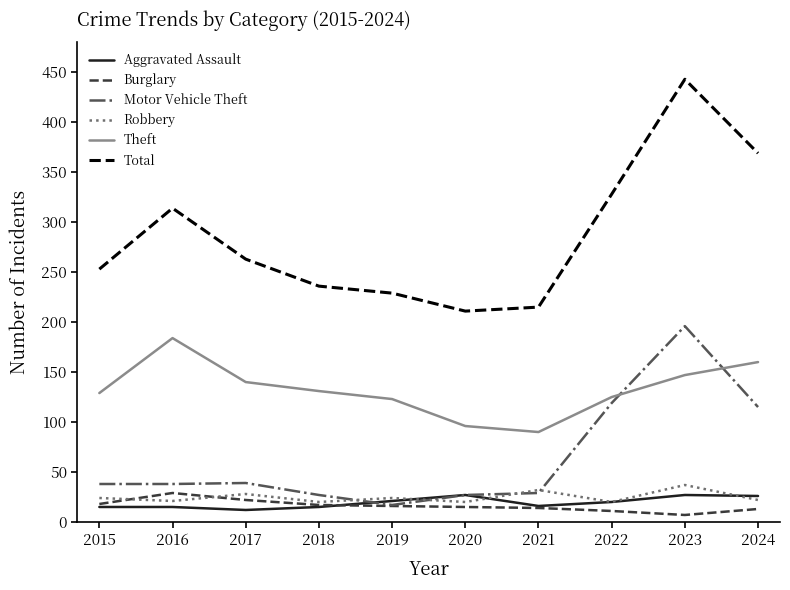

How many values in the Total series are below 263?

5